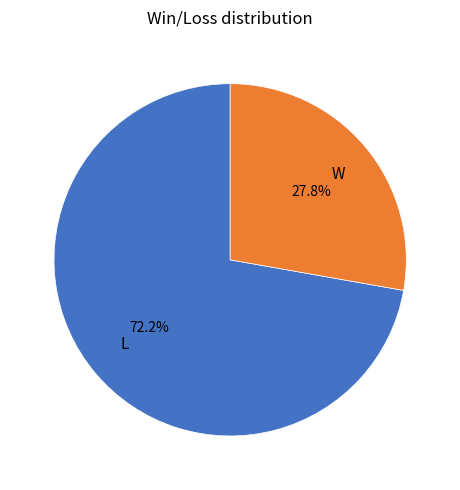

The W slice represents 28% of the pie. True or false?

True